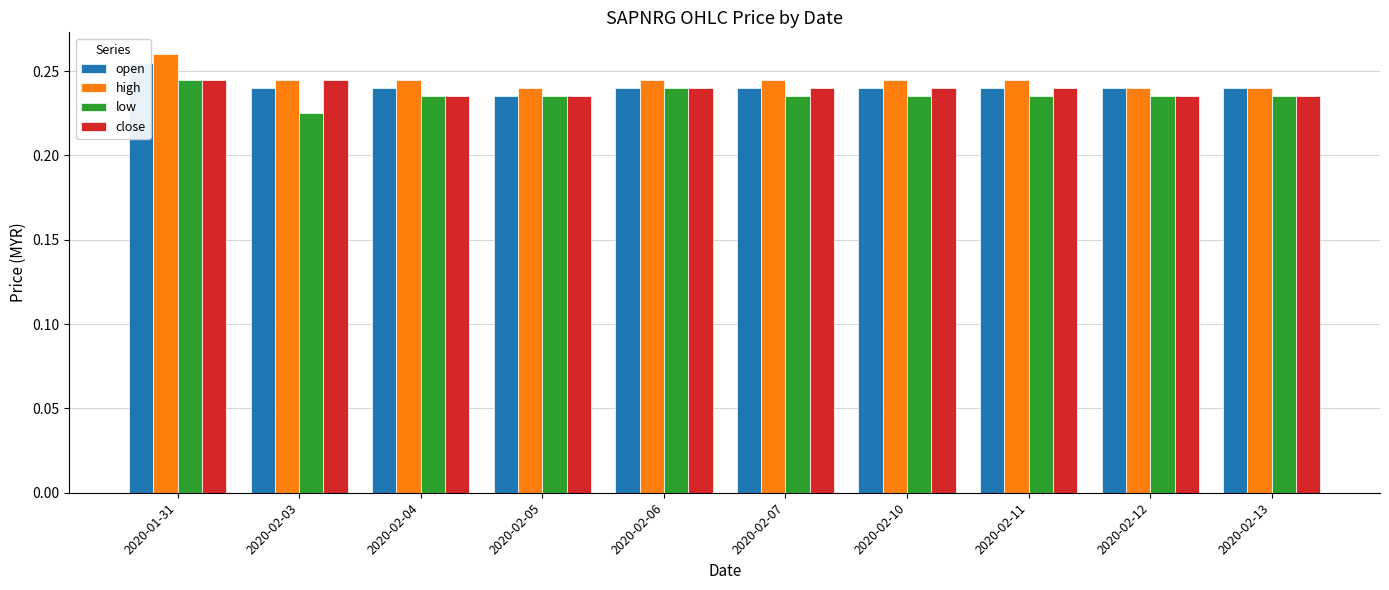

Is it true that open equals 0.3 at 2020-02-07?

False